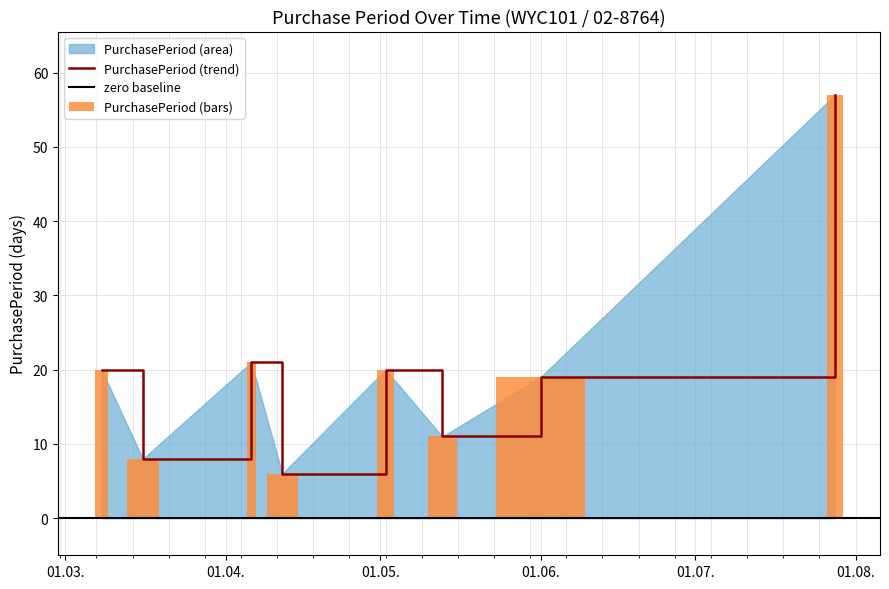

What is the label of the 6th bar from the right?

2016-04-06